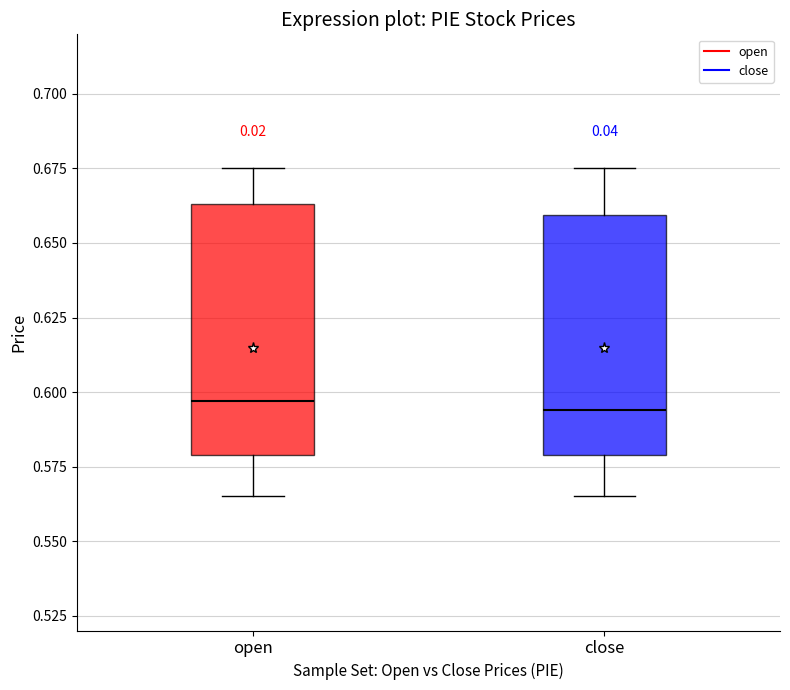

Reading left to right, read every box against the y-axis: the position of its median line, the range the box covers, and the ends of its whiskers. The values are not printed on the chart, so give them approximately, as read against the axis.

open: median 0.595, box 0.580 to 0.665, whiskers 0.565 to 0.675
close: median 0.595, box 0.580 to 0.660, whiskers 0.565 to 0.675